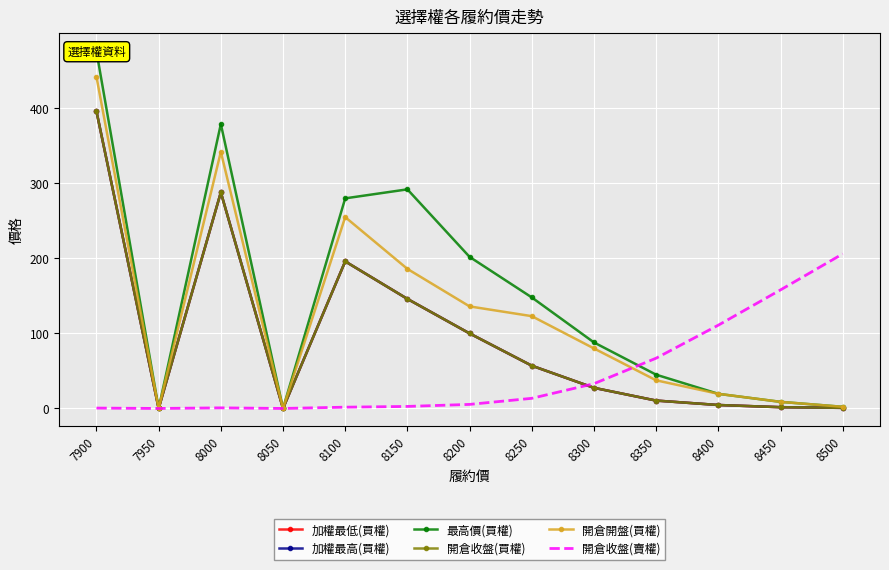

Reading left to right, list all the values displayed in this chart.

加權最低(買權): 396.0	0.0	288.0	0.0	196.0	146.0	100.0	57.0	27.5	10.5	4.6	1.7	0.8
加權最高(買權): 396.0	0.0	288.0	0.0	196.0	146.0	100.0	57.0	27.5	10.5	4.6	1.7	0.8
最高價(買權): 476.0	0.0	379.0	0.0	280.0	292.0	202.0	148.0	88.0	45.0	19.5	8.8	2.2
開倉收盤(買權): 396.0	0.0	288.0	0.0	196.0	146.0	100.0	57.0	27.5	10.5	4.6	1.7	0.8
開倉開盤(買權): 442.0	0.0	342.0	0.0	255.0	186.0	136.0	123.0	80.0	37.5	19.5	8.8	2.2
開倉收盤(賣權): 0.5	0.0	0.8	0.0	1.7	2.7	5.4	13.5	33.0	67.0	111.0	158.0	206.0